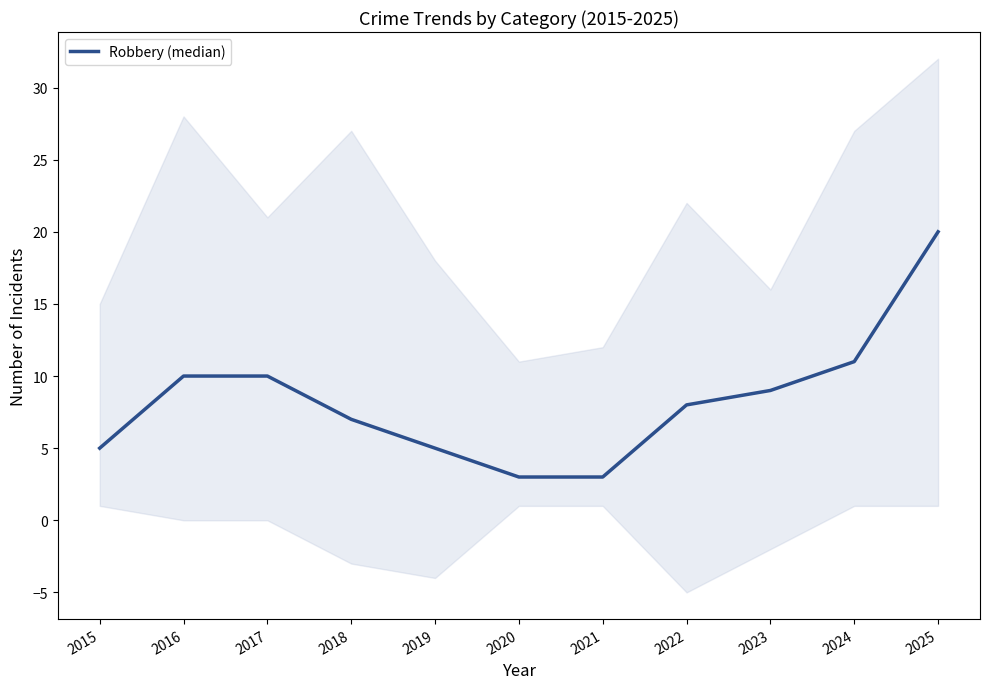

Between 2022 and 2021, which is larger?

2022